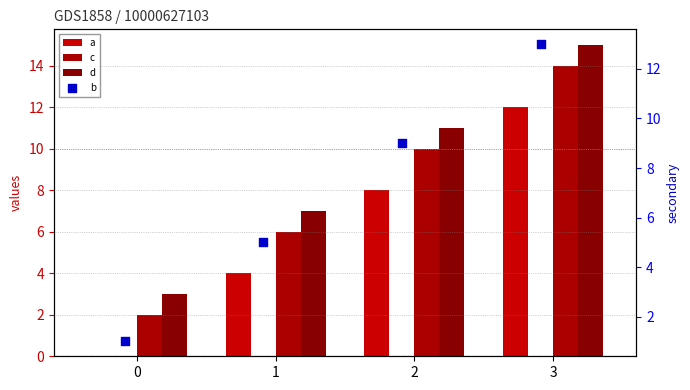

At how many categories does at least one series exceed 9?

2